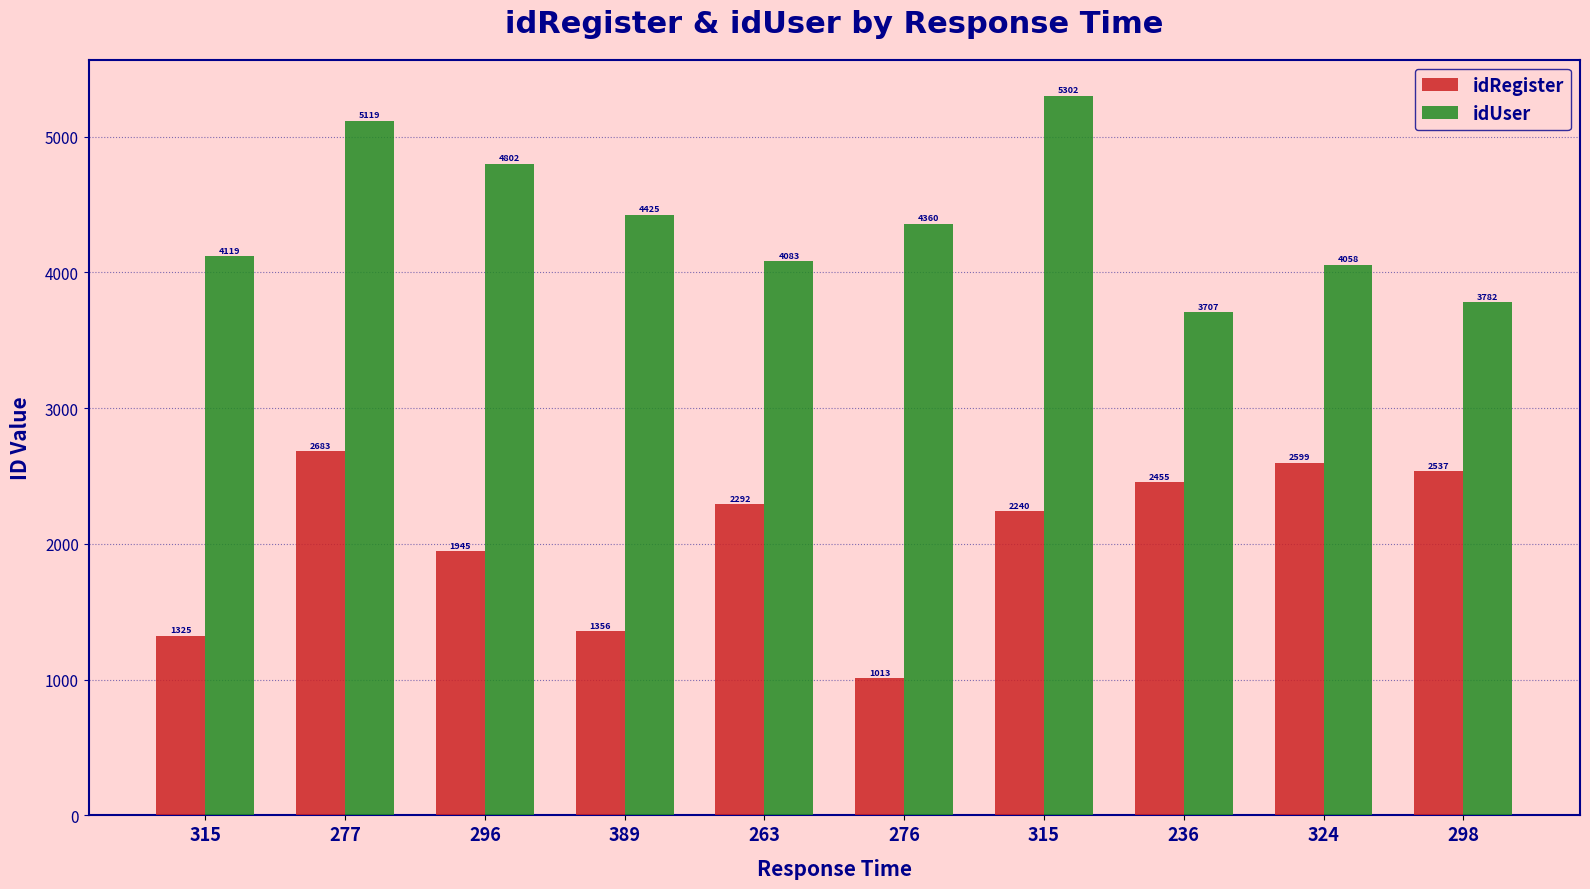

How many categories are shown in the chart?

10